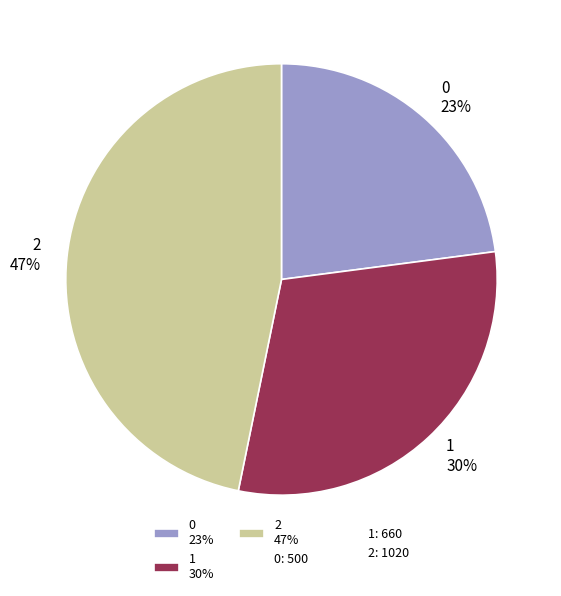

Does 1 account for over 50% of the chart?

No